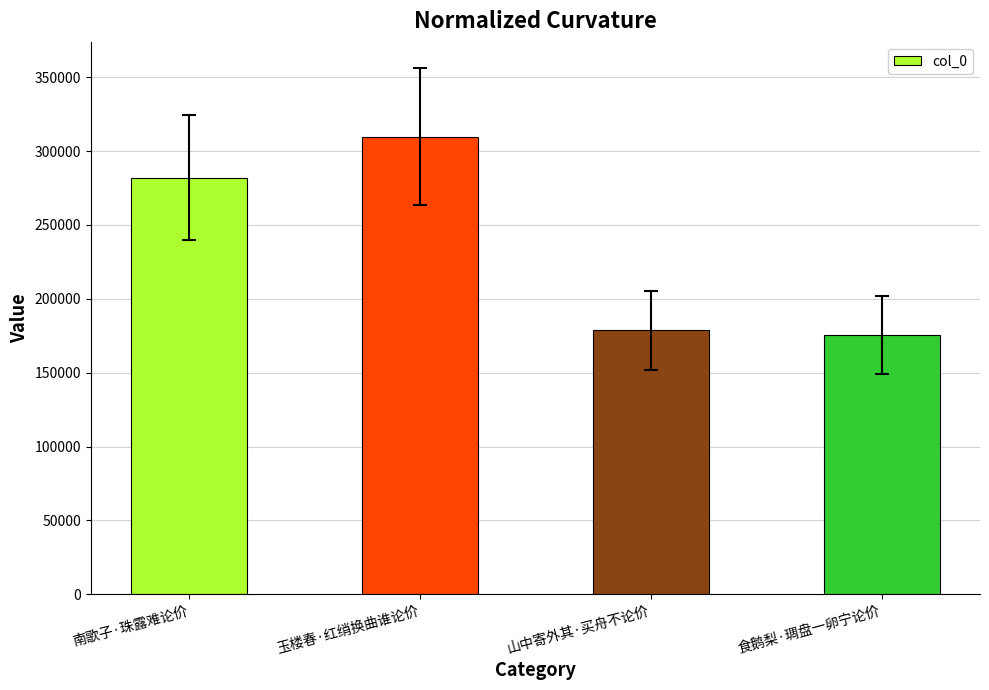

What is the minimum value shown in the chart?

175752